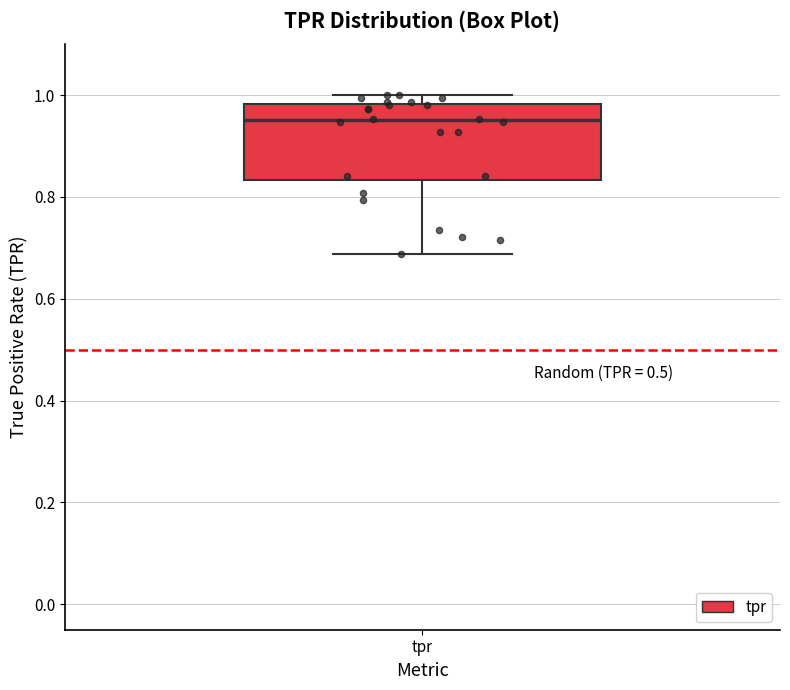

Where does the lower whisker of the box for tpr end on the y-axis? The values are not printed on the chart, so give them approximately, as read against the axis.

0.68